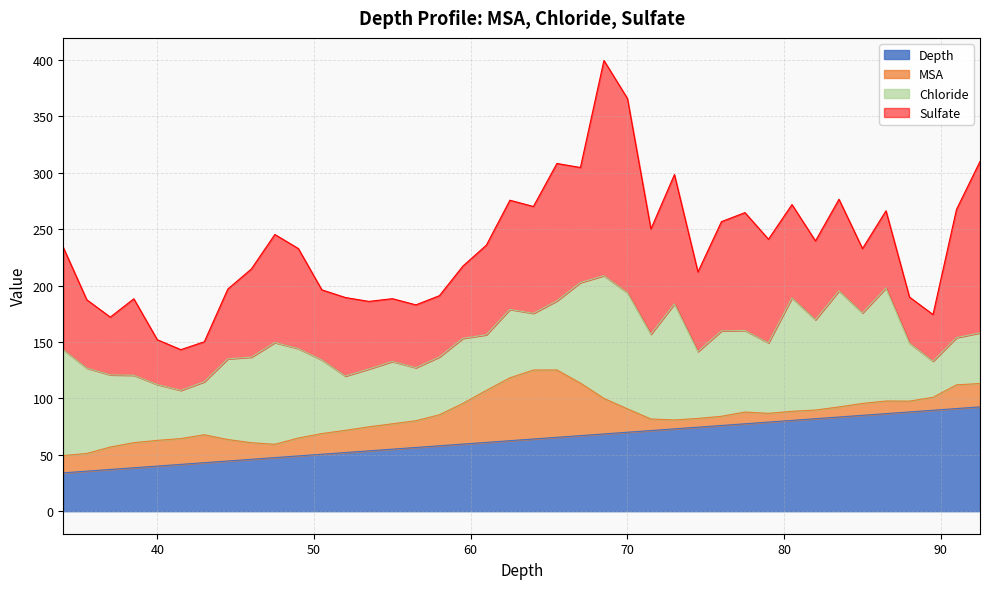

What is the value of the Sulfate point at the 16th from the left?

55.7